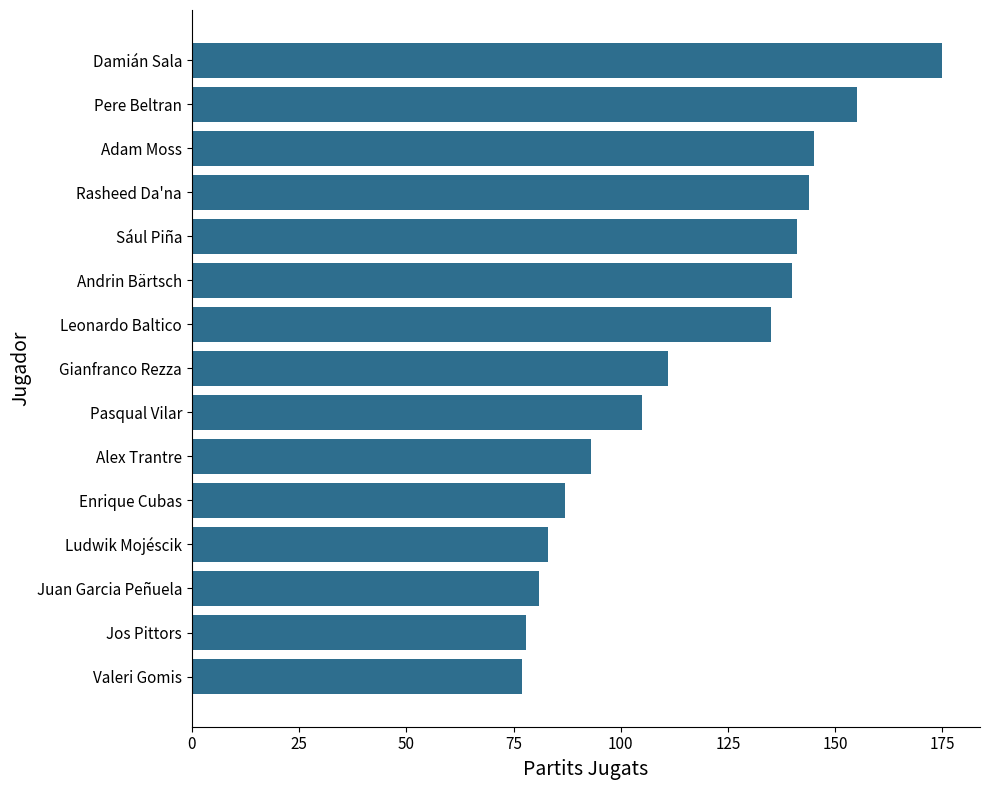

True or false: the data shows 195 at Sául Piña.

False